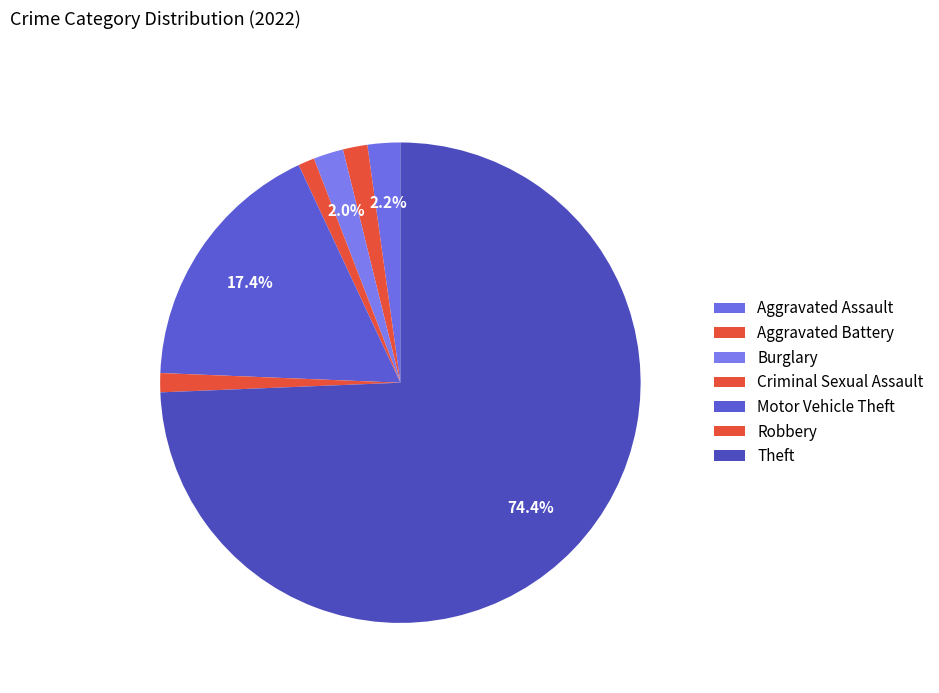

To the nearest percent, what percentage of the pie is Robbery?

1%